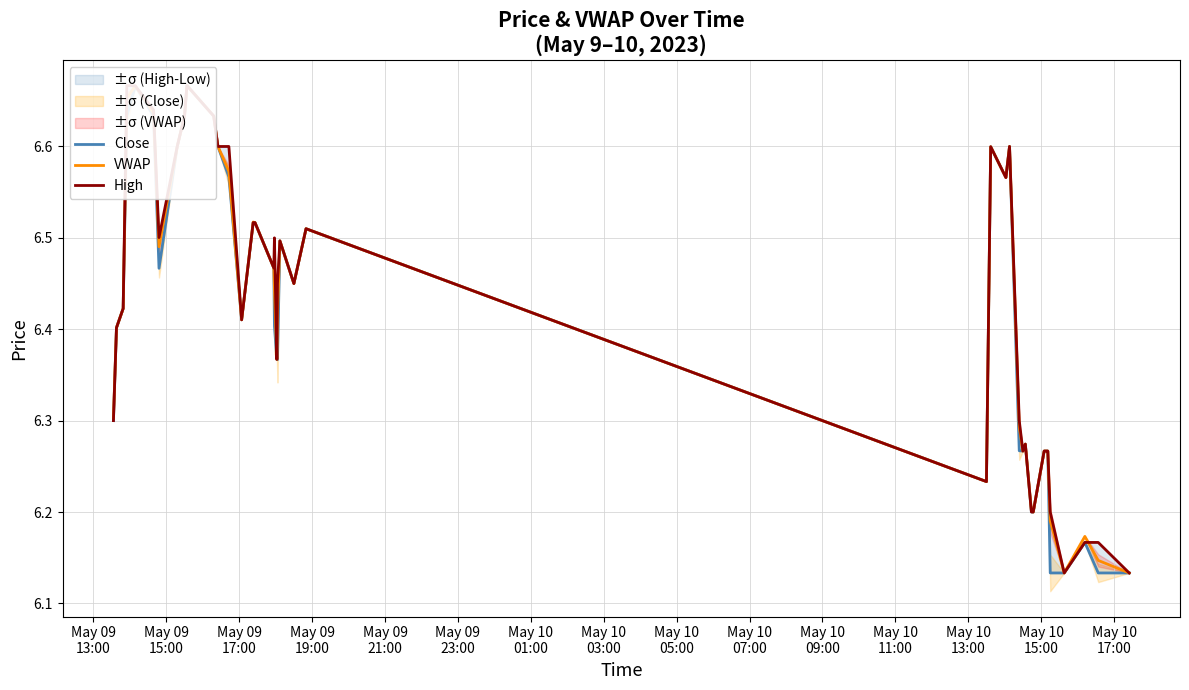

How many times do VWAP and High cross each other?

1